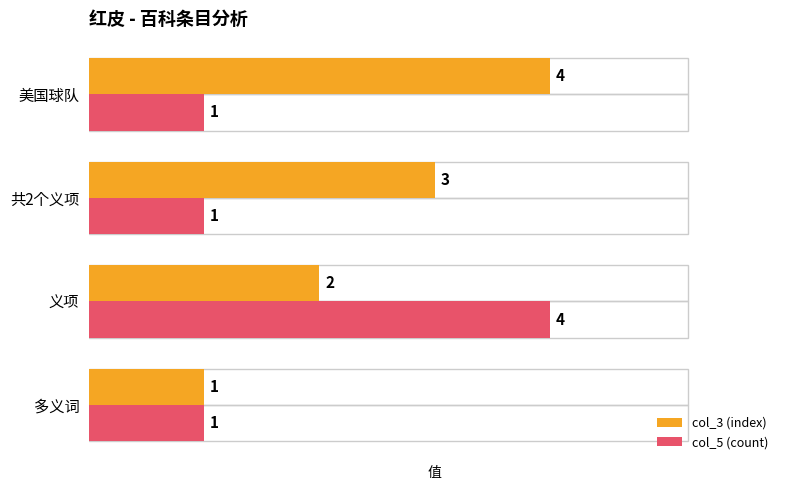

Read the col_5 (count) value at 义项.

4